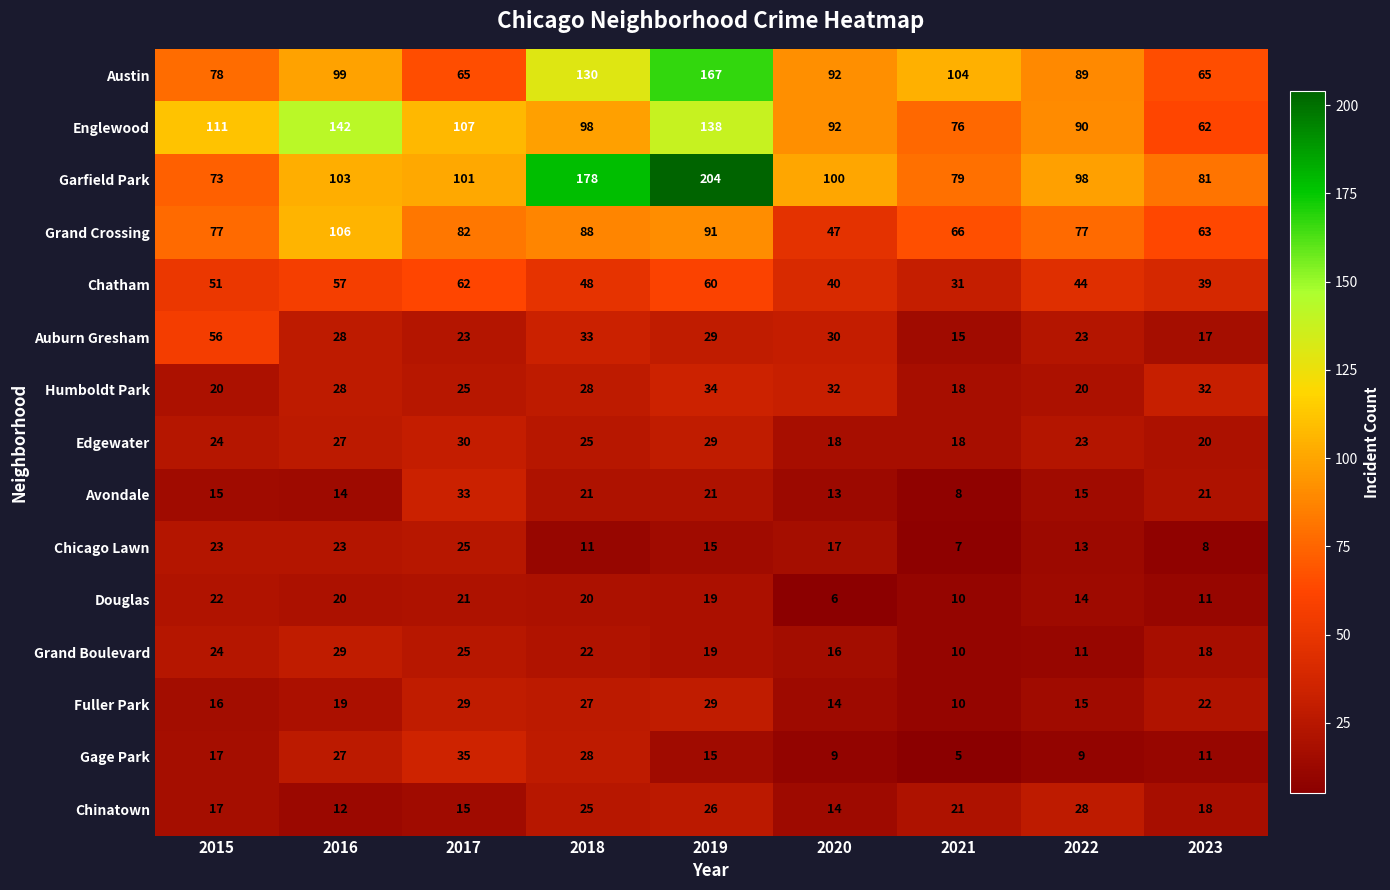

True or false: Gage Park has a value of 11 at 2023.

True